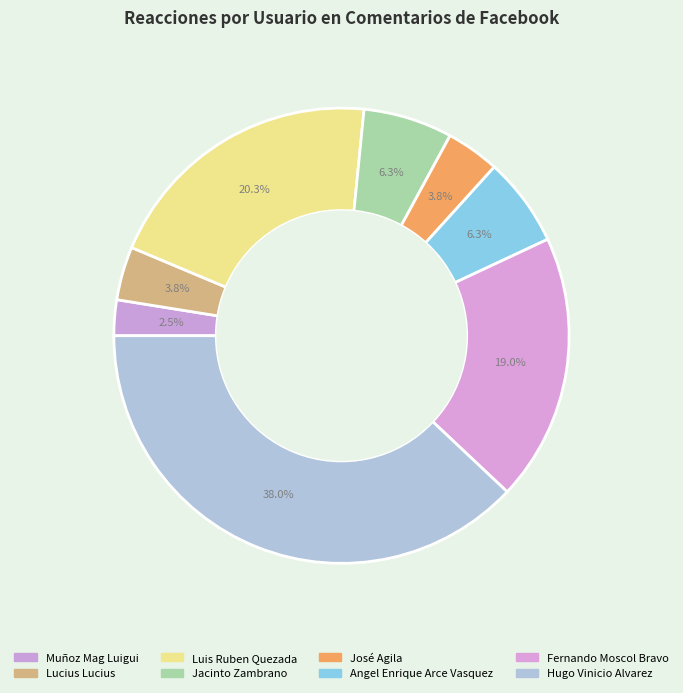

To the nearest percent, what is the difference between the José Agila and Jacinto Zambrano slice percentages?

3%